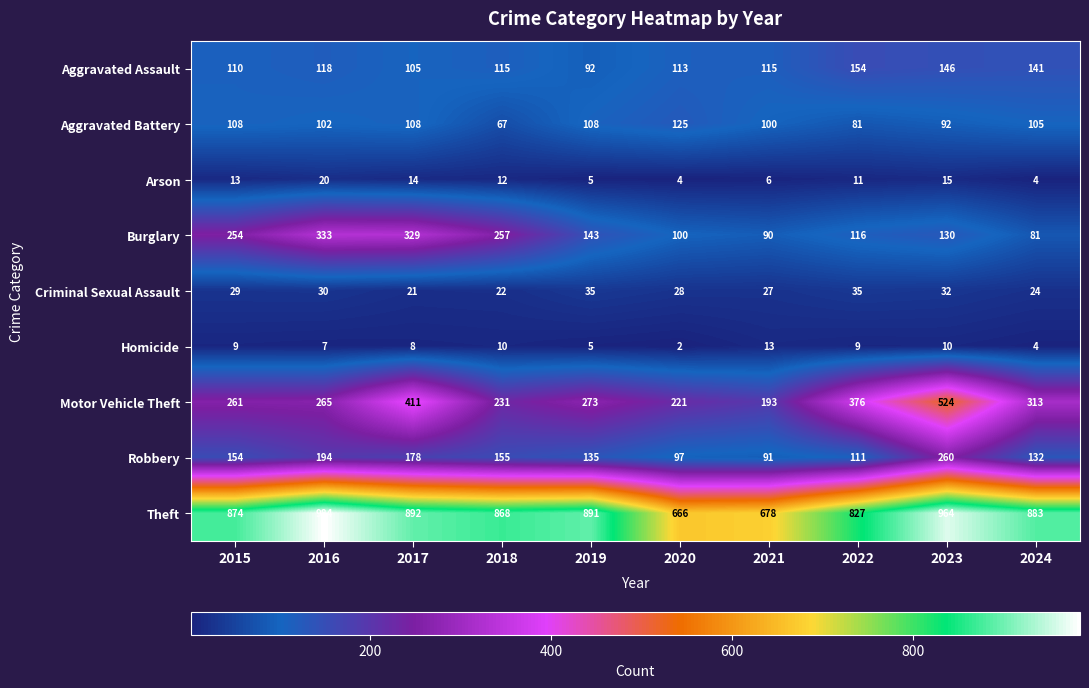

At how many categories does at least one series exceed 541?

10